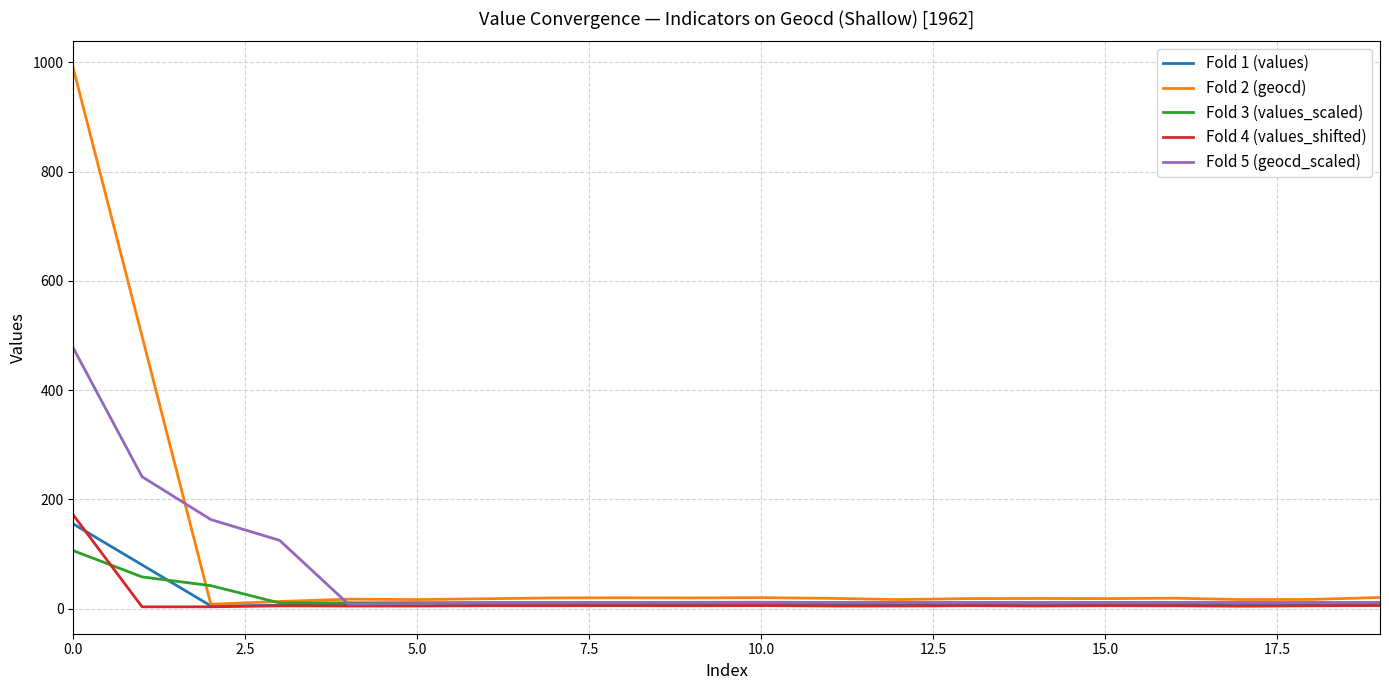

Count the number of data series in this chart.

5